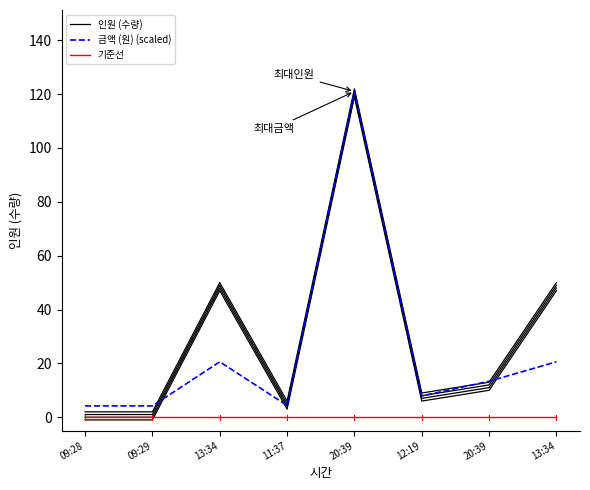

Where does the 금액 (원) (scaled) series first go above 13?

13:34